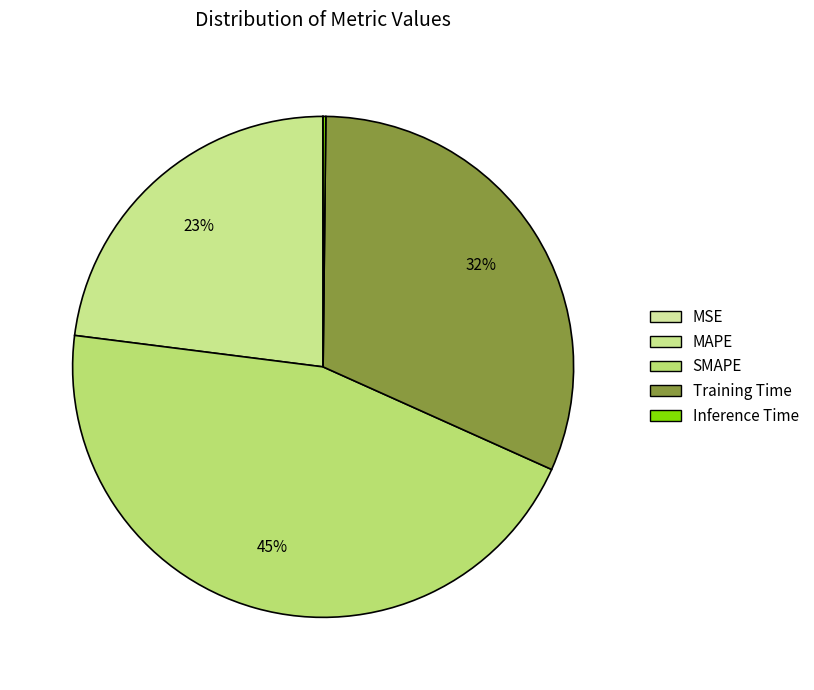

Is there a majority slice in this chart?

No